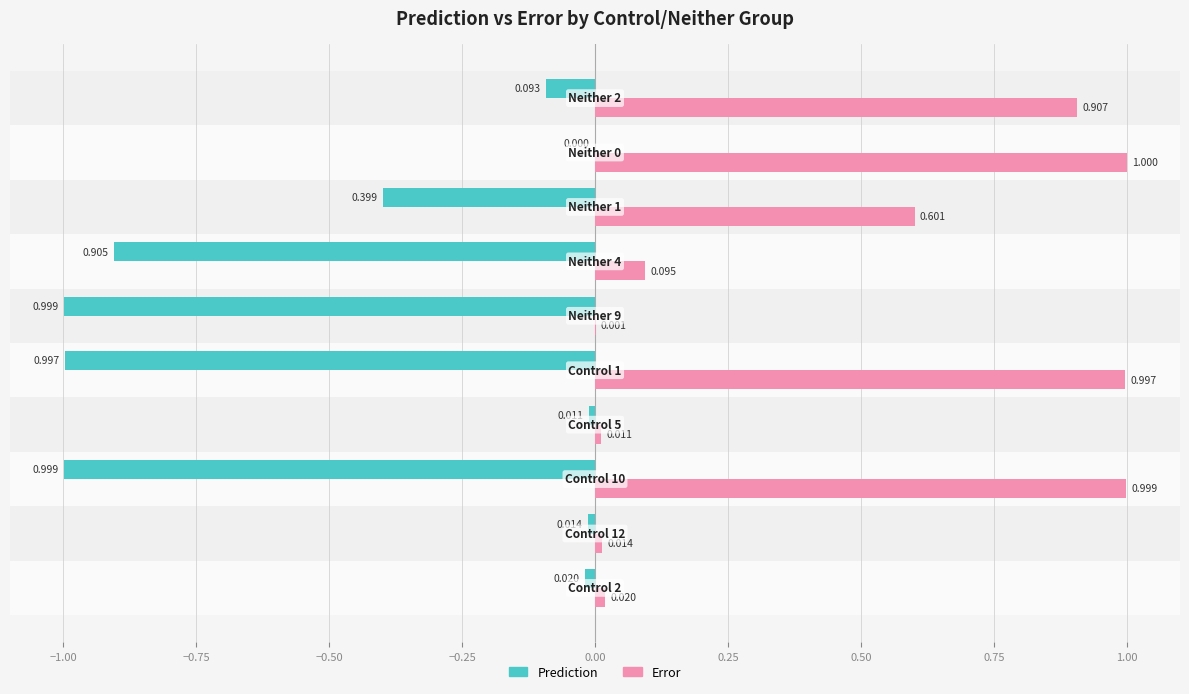

Which series has the largest total across all categories?

Error